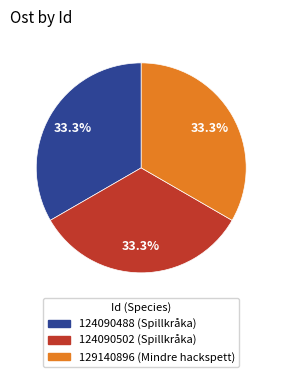

What is the ratio of the value at 124090488 to the value at 124090502?

1.0